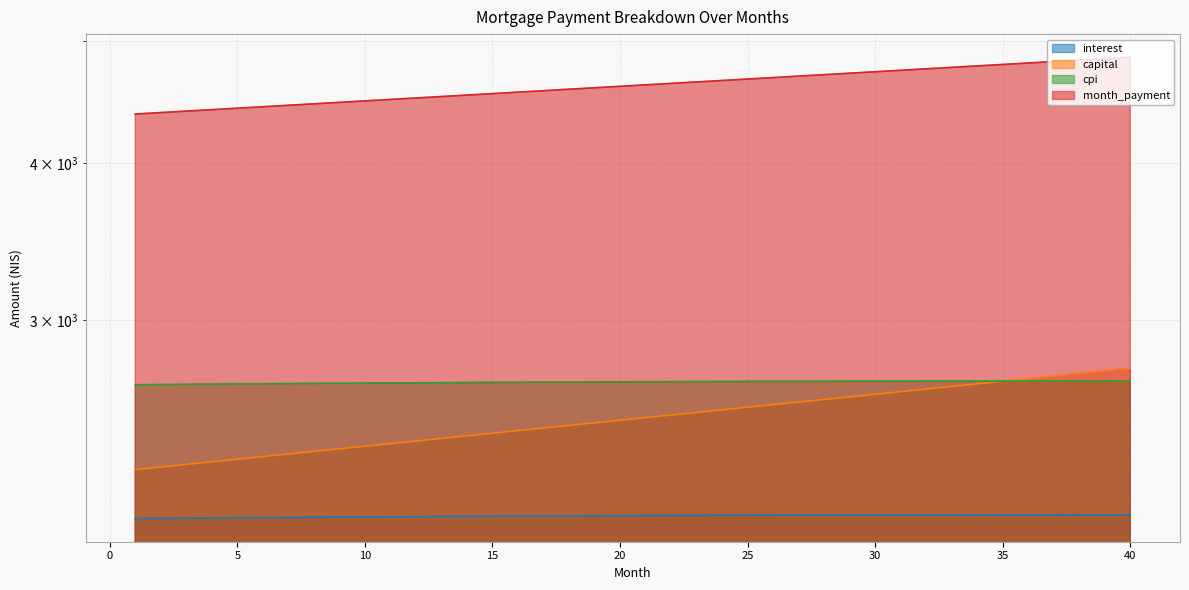

Reading right to left, what are all the values shown in this chart?

interest: 40=2103.2	39=2103.3	38=2103.4	37=2103.4	36=2103.5	35=2103.4	34=2103.4	33=2103.4	32=2103.3	31=2103.2	30=2103.1	29=2102.9	28=2102.7	27=2102.5	26=2102.3	25=2102.0	24=2101.7	23=2101.4	22=2101.1	21=2100.7	20=2100.4	19=2100.0	18=2099.5	17=2099.1	16=2098.6	15=2098.1	14=2097.6	13=2097.1	12=2096.5	11=2095.9	10=2095.3	9=2094.7	8=2094.0	7=2093.4	6=2092.7	5=2092.0	4=2091.2	3=2090.5	2=2089.7	1=2088.9
capital: 40=2749.2	39=2736.2	38=2723.3	37=2710.4	36=2697.5	35=2684.8	34=2672.1	33=2659.4	32=2646.8	31=2634.3	30=2621.8	29=2609.4	28=2597.1	27=2584.8	26=2572.5	25=2560.4	24=2548.2	23=2536.2	22=2524.2	21=2512.2	20=2500.3	19=2488.5	18=2476.7	17=2465.0	16=2453.3	15=2441.7	14=2430.2	13=2418.7	12=2407.2	11=2395.8	10=2384.5	9=2373.2	8=2362.0	7=2350.8	6=2339.7	5=2328.6	4=2317.6	3=2306.6	2=2295.7	1=2284.8
cpi: 40=2684.7	39=2684.9	38=2685.1	37=2685.2	36=2685.2	35=2685.3	34=2685.3	33=2685.2	32=2685.2	31=2685.0	30=2684.9	29=2684.7	28=2684.5	27=2684.3	26=2684.0	25=2683.8	24=2683.4	23=2683.1	22=2682.7	21=2682.3	20=2681.8	19=2681.3	18=2680.8	17=2680.3	16=2679.7	15=2679.1	14=2678.5	13=2677.8	12=2677.1	11=2676.4	10=2675.6	9=2674.9	8=2674.1	7=2673.2	6=2672.4	5=2671.5	4=2670.6	3=2669.6	2=2668.7	1=2667.7
month_payment: 40=4852.4	39=4839.5	38=4826.6	37=4813.8	36=4801.0	35=4788.2	34=4775.5	33=4762.8	32=4750.1	31=4737.5	30=4724.9	29=4712.3	28=4699.8	27=4687.3	26=4674.8	25=4662.4	24=4650.0	23=4637.6	22=4625.3	21=4613.0	20=4600.7	19=4588.5	18=4576.3	17=4564.1	16=4552.0	15=4539.9	14=4527.8	13=4515.7	12=4503.7	11=4491.8	10=4479.8	9=4467.9	8=4456.0	7=4444.2	6=4432.3	5=4420.5	4=4408.8	3=4397.1	2=4385.4	1=4373.7